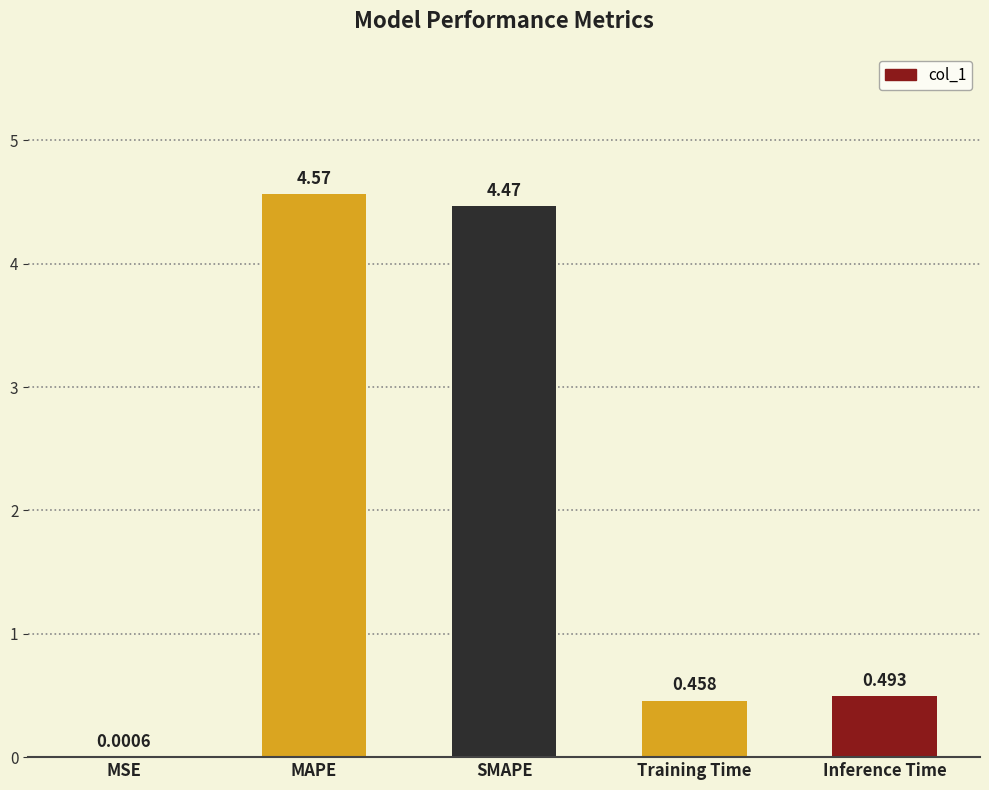

What is the change in value from SMAPE to Training Time?

-4.0